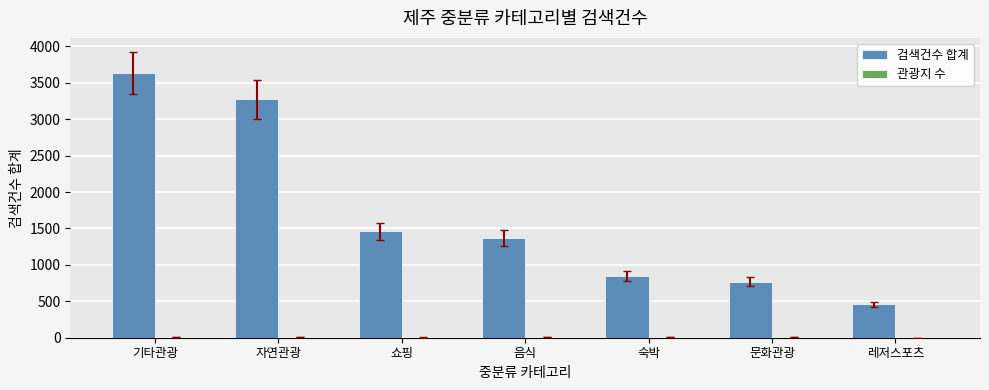

At which category is the sum across all series the highest?

기타관광